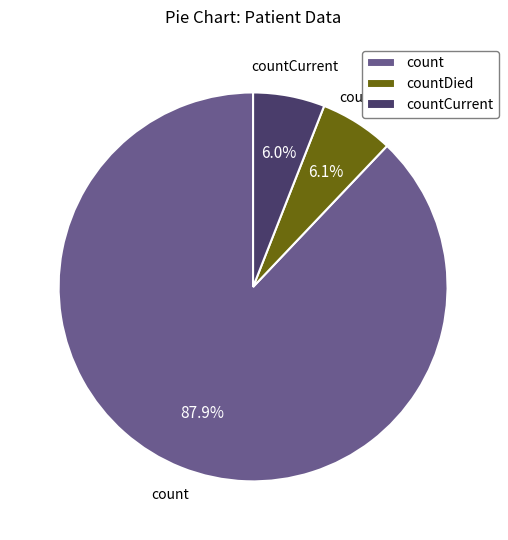

Between countCurrent and count, which is larger?

count